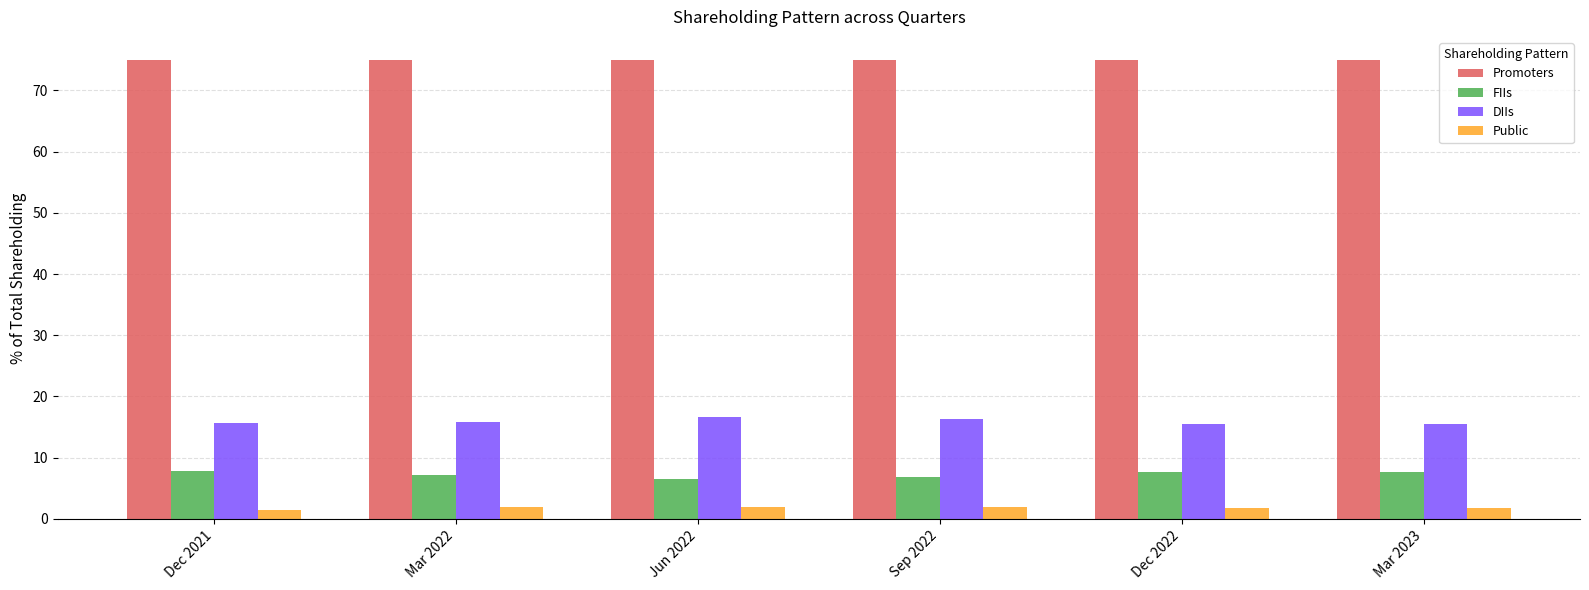

What is the greatest value displayed?

75.0